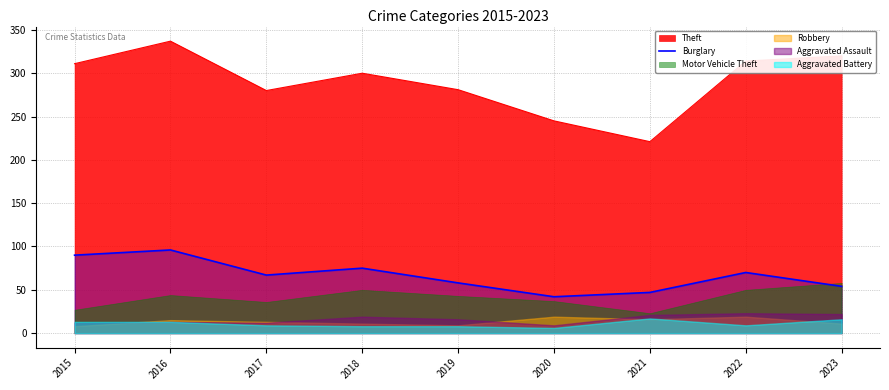

How many points are higher than both their immediate neighbors (excluding endpoints)?

3